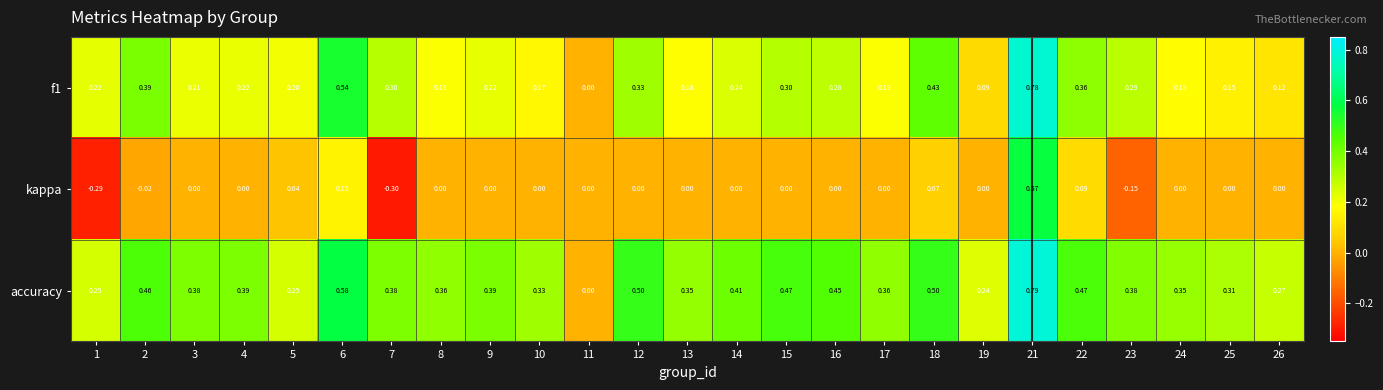

Between 11 and 26, which series saw the biggest shift?

accuracy